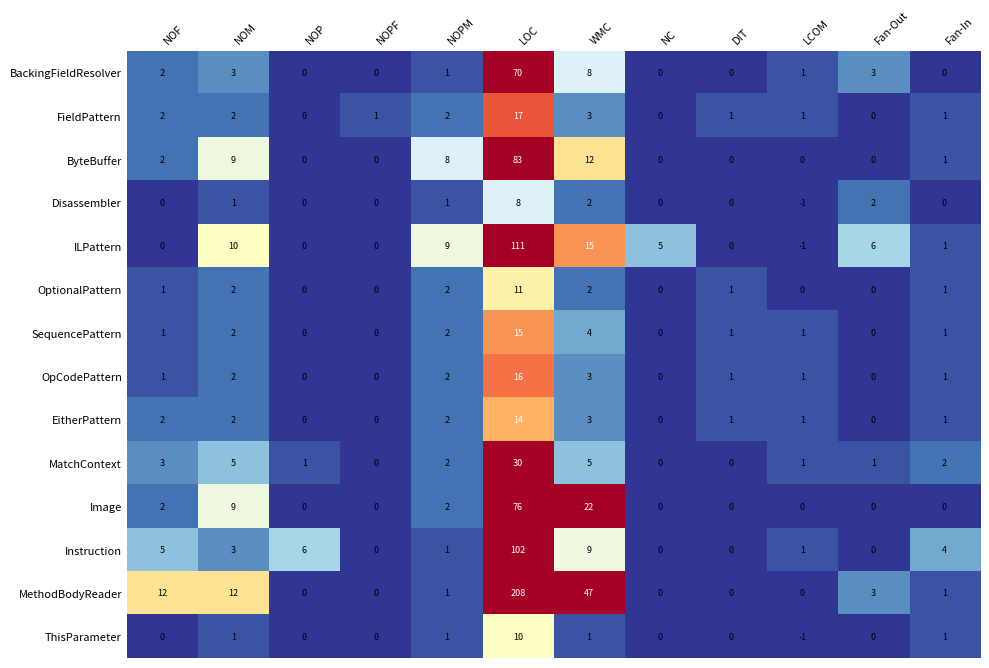

Which series has the widest spread of values?

MethodBodyReader